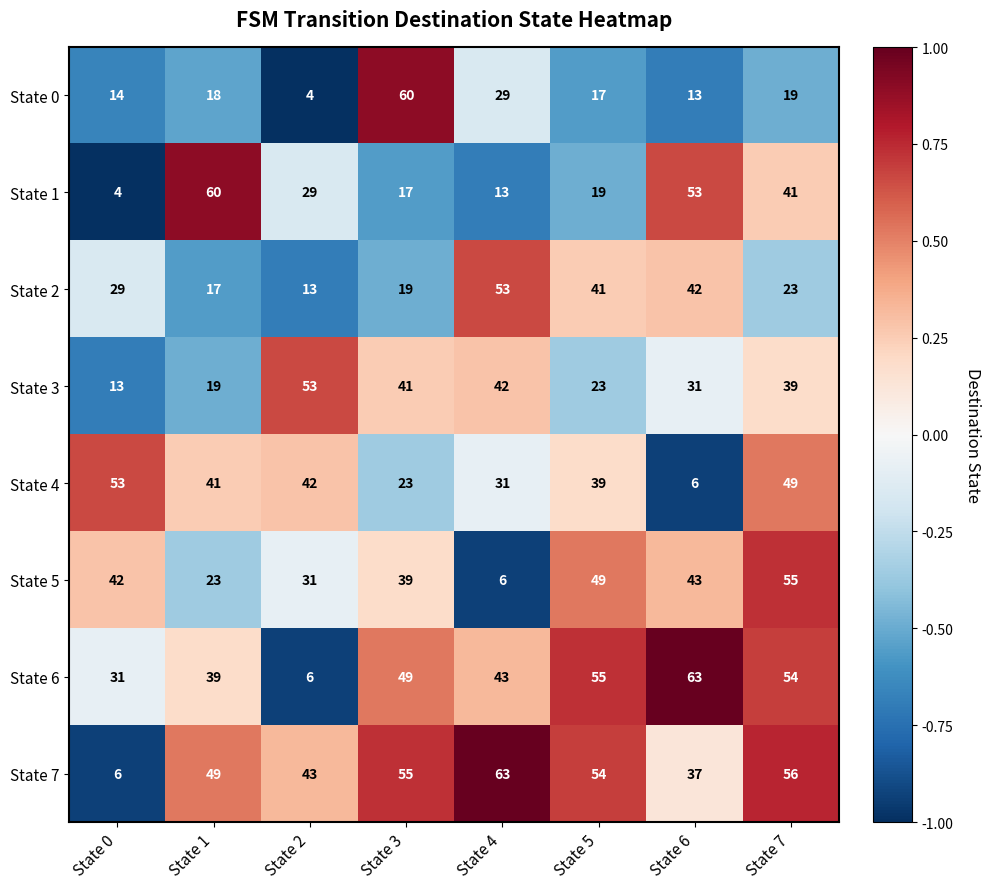

What is the minimum value for State 0?

4